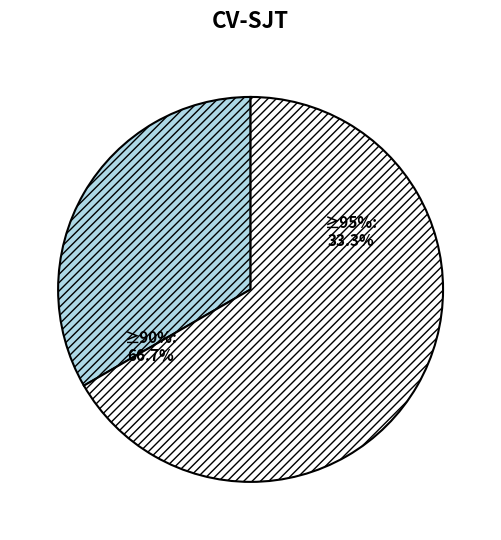

Is the sum of 1 and 3 greater than half?

Yes